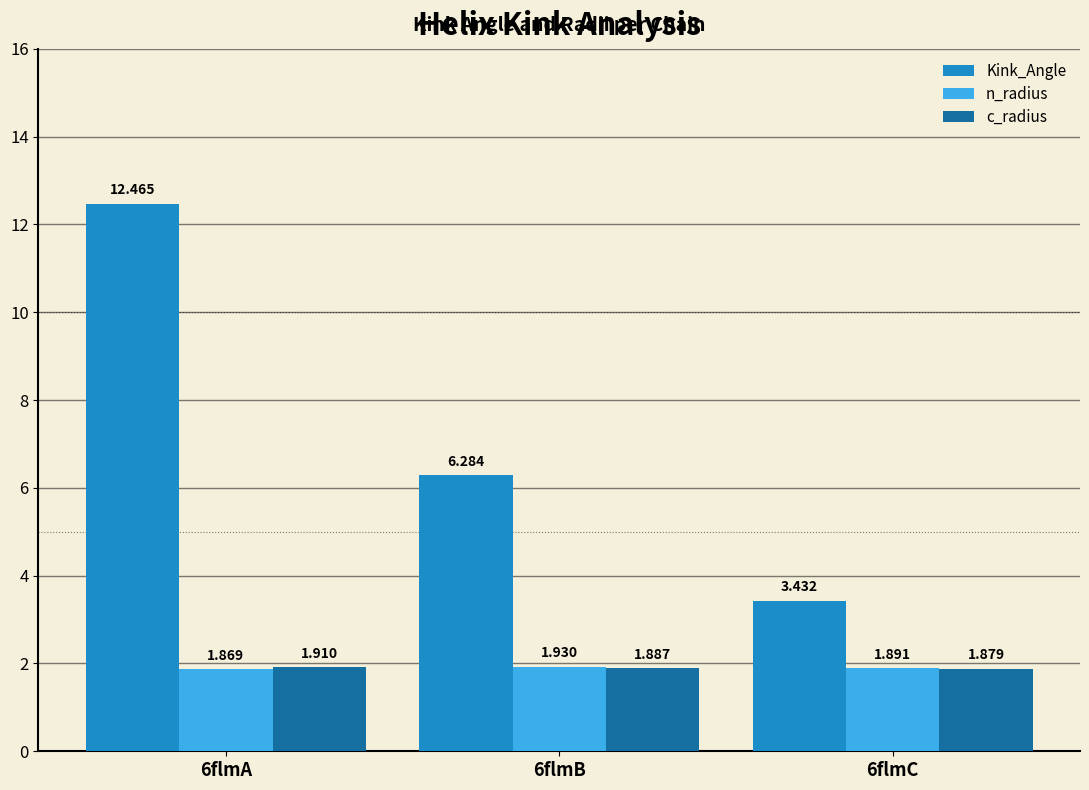

At which label does c_radius reach its peak?

6flmA